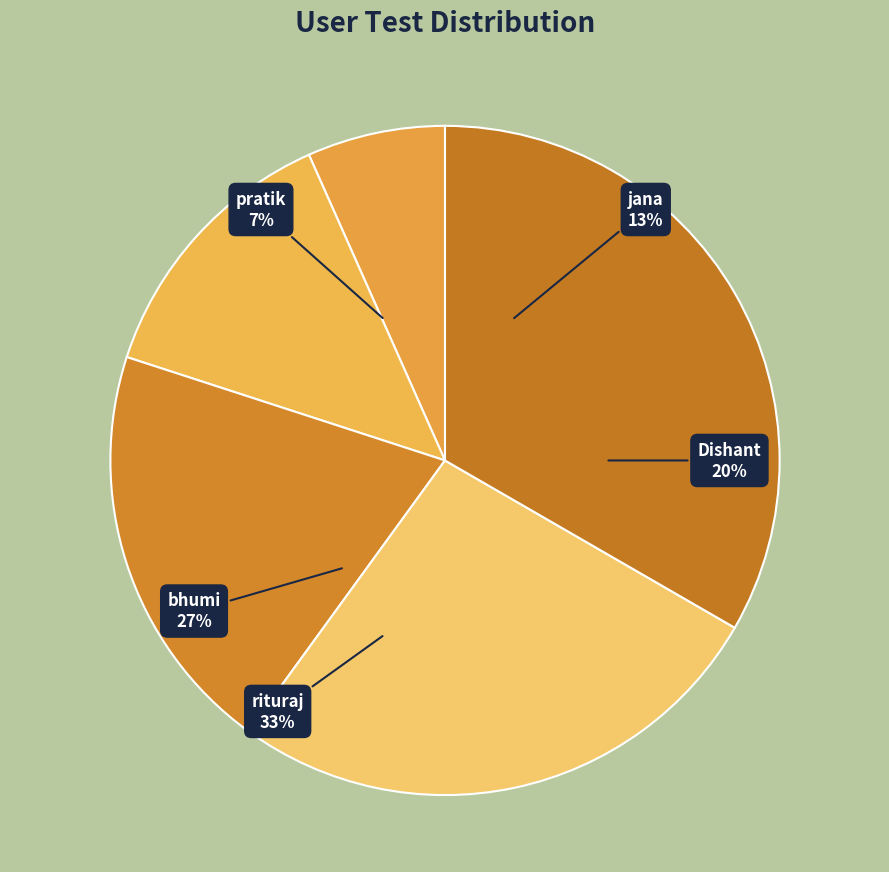

To the nearest percent, what is the difference between the largest and smallest slice percentages?

27%